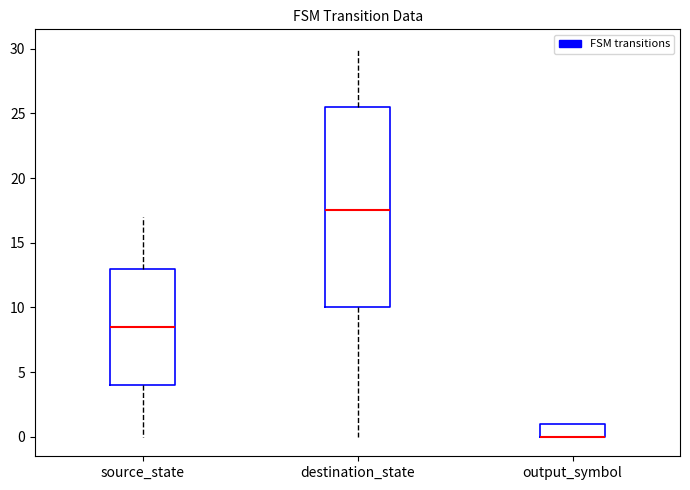

Which box is the tallest, from its lower edge to its upper edge?

destination_state